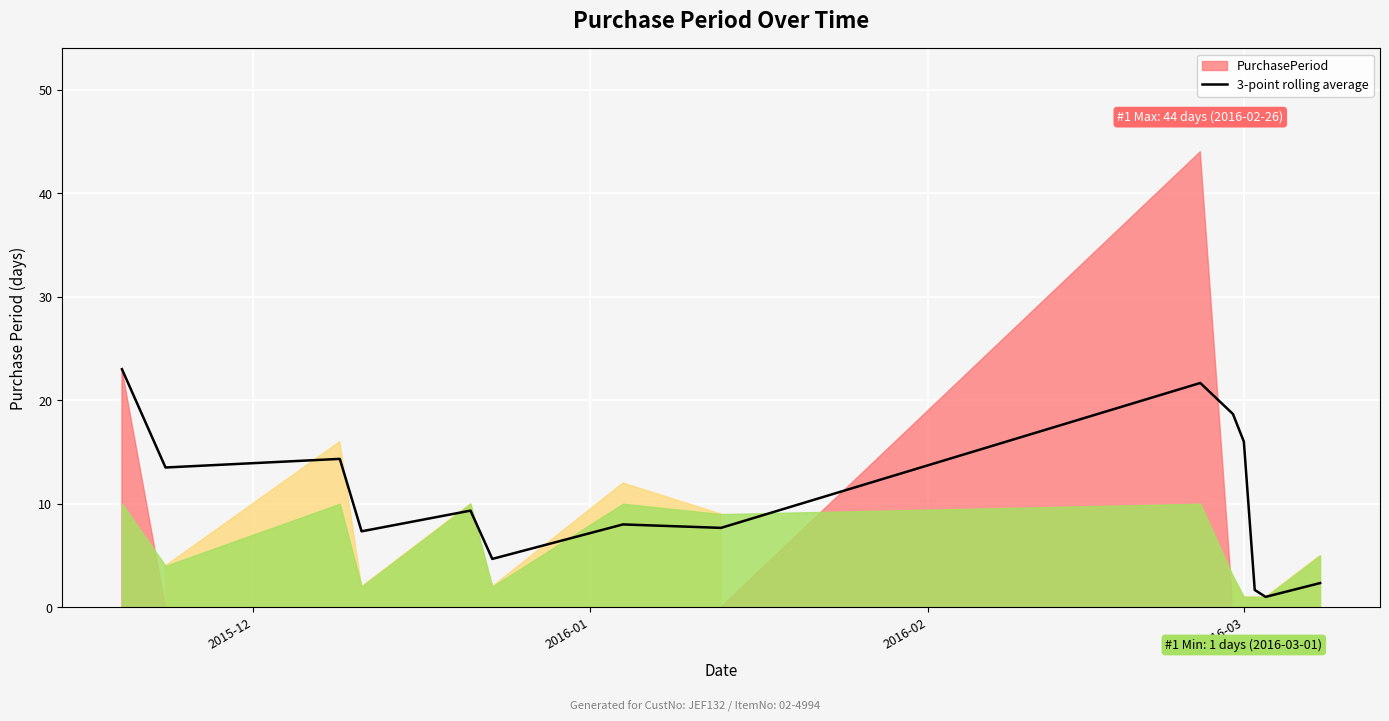

True or false: there are more than 1 points higher than both neighbors.

True